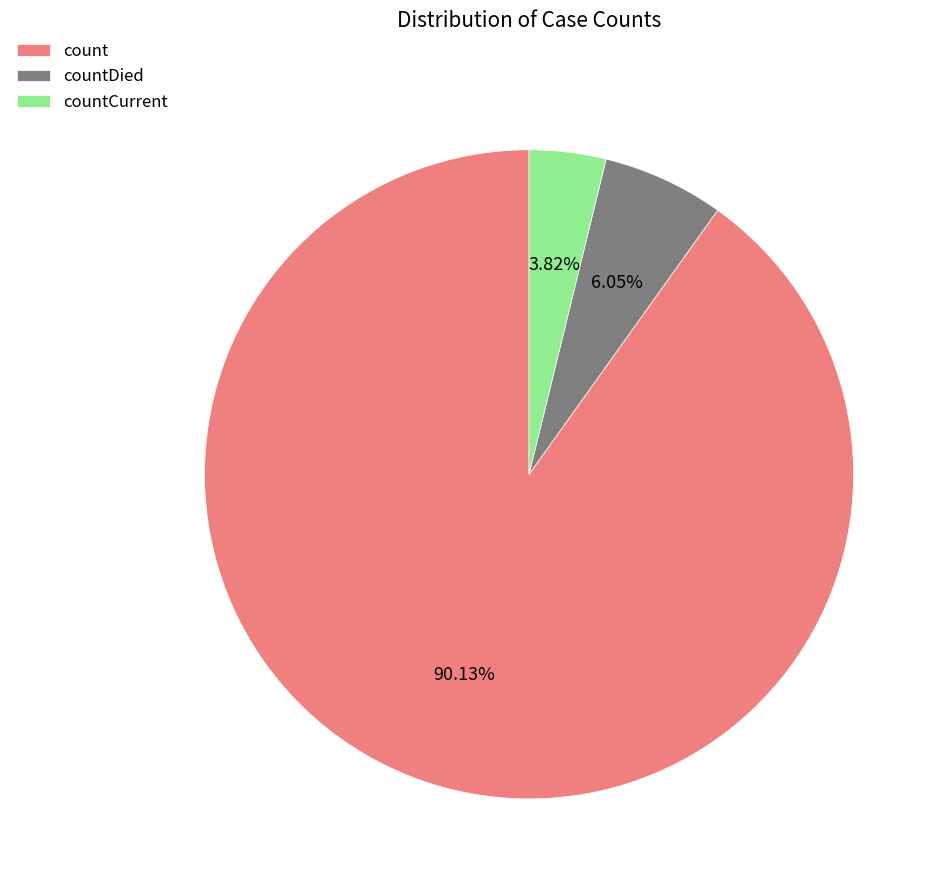

Which has a higher value, countDied or countCurrent?

countDied